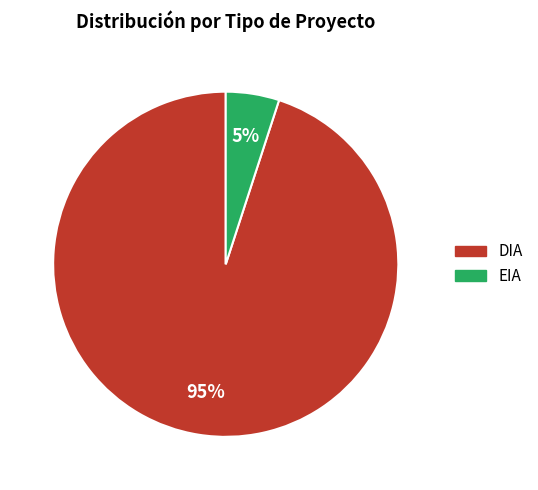

Is there any slice that represents more than half of the pie?

Yes